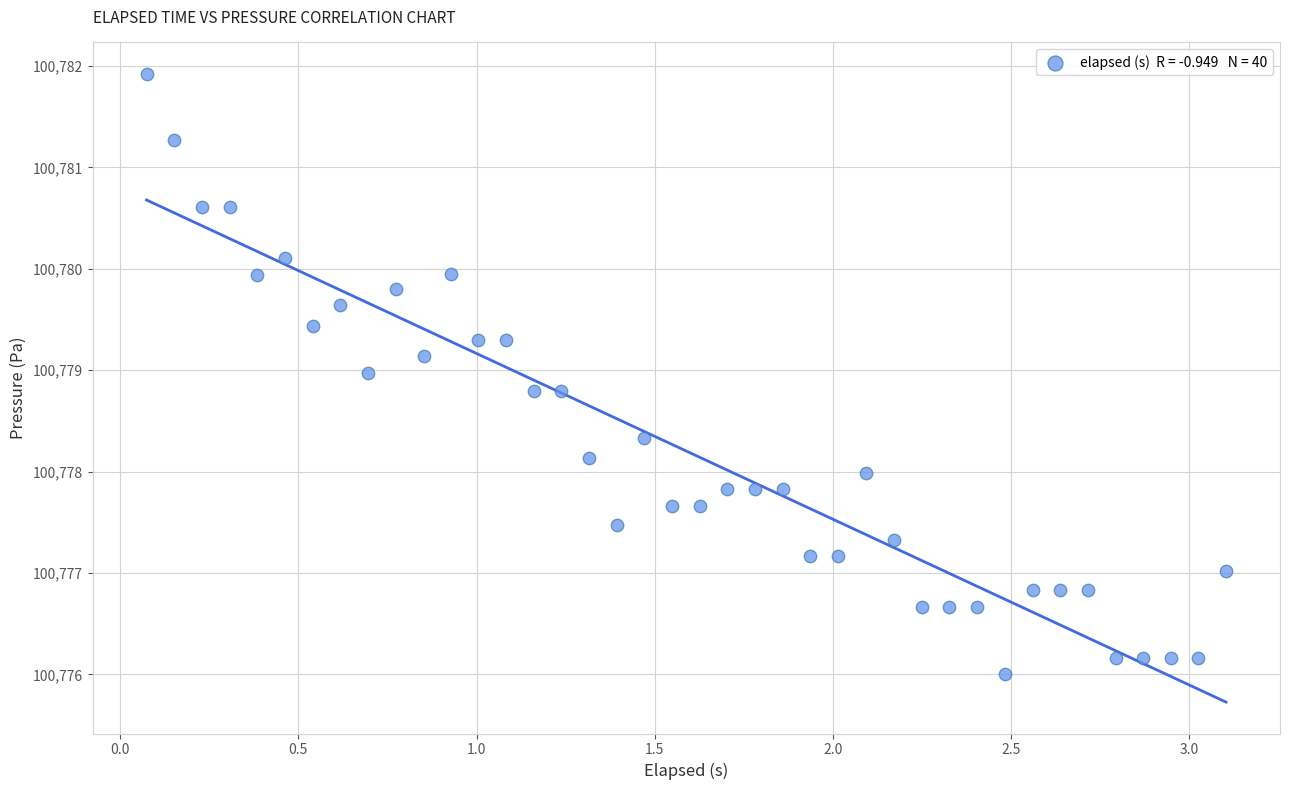

What is the range of X values (max minus min)?

3.0